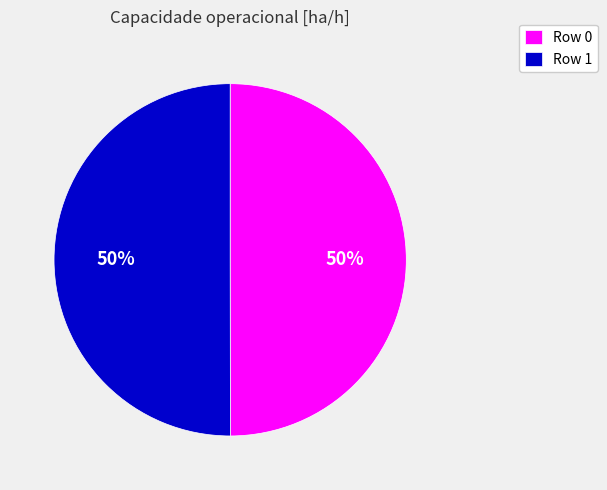

How many slices are in this pie chart?

2